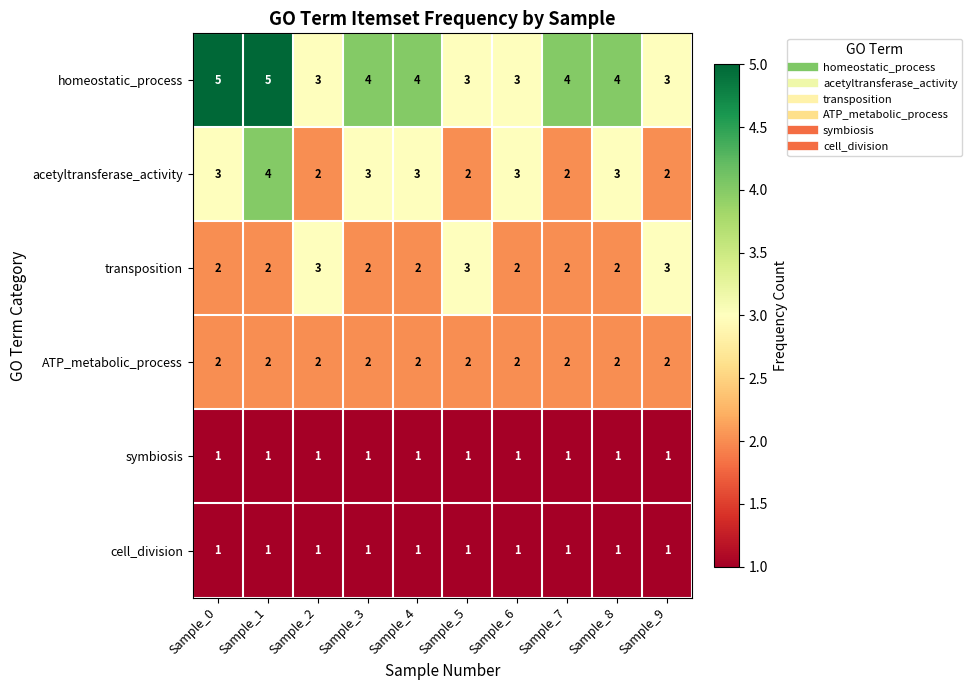

The cell_division series shows 2 at Sample_9. True or false?

False